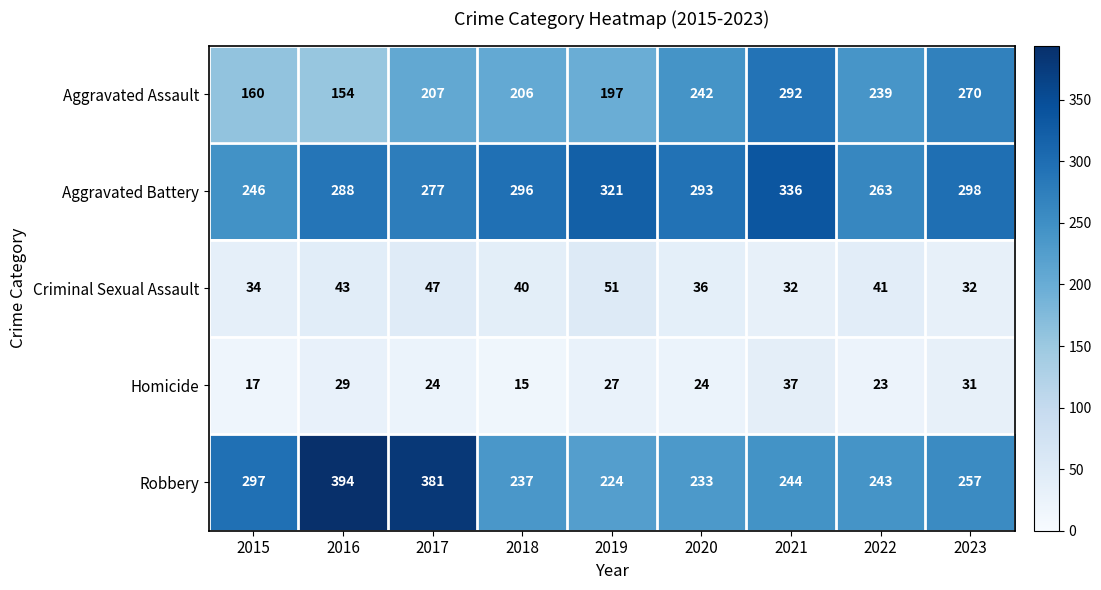

What is the total value across all series at 2022?

809